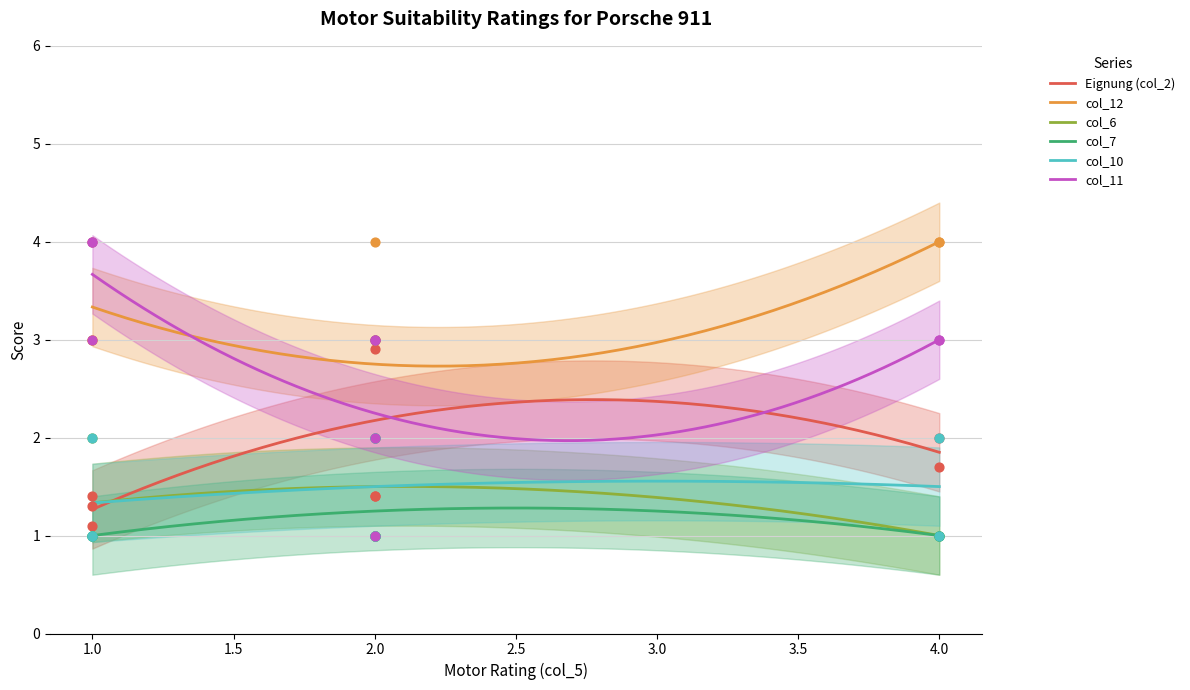

Which series has the largest Y range (max minus min)?

col_11